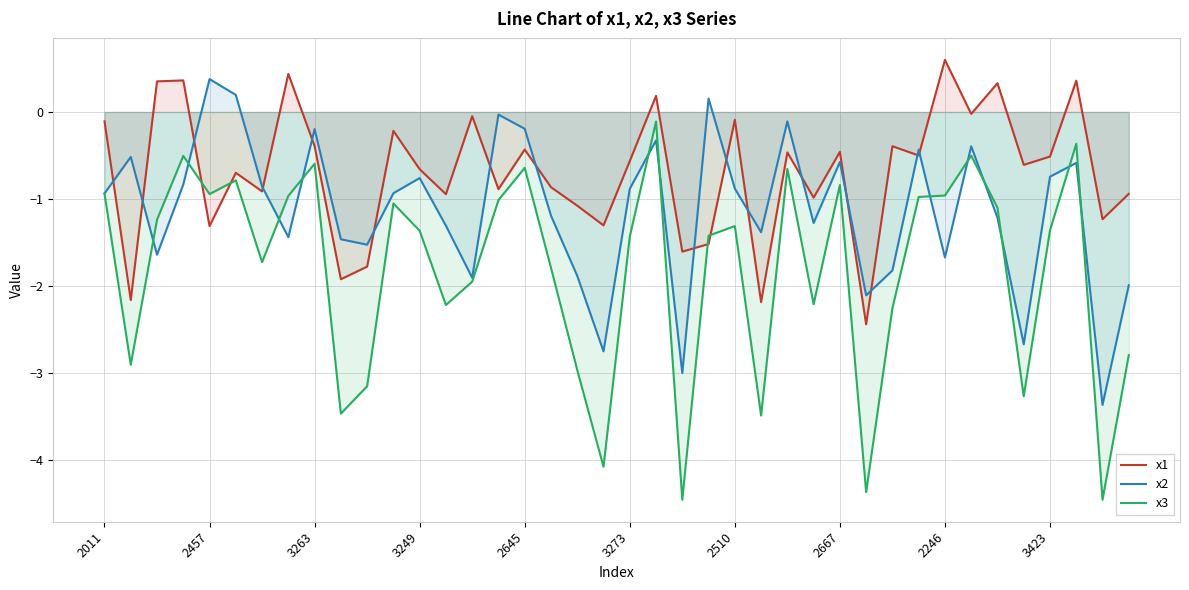

What is the minimum value for x2?

-3.4